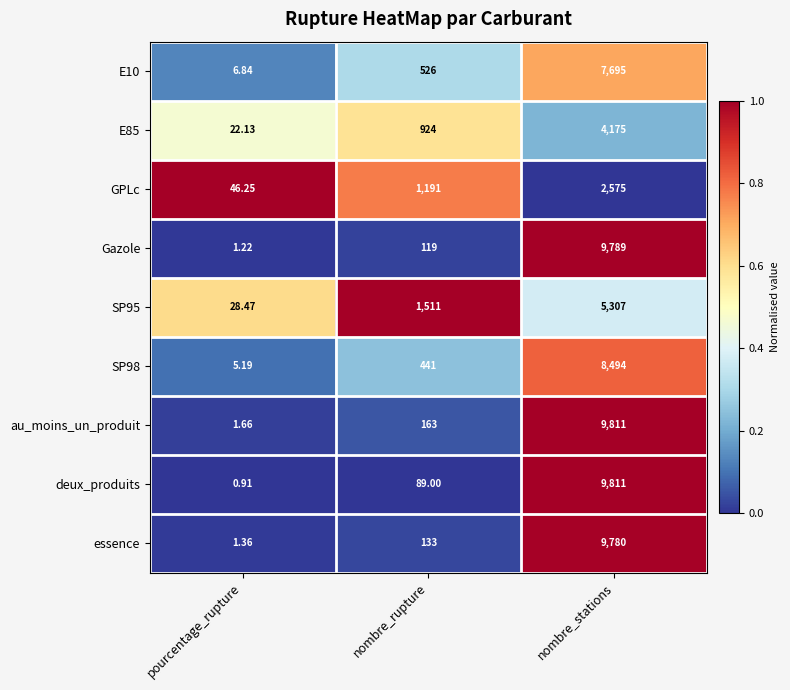

Which series has the largest range (max minus min)?

deux_produits